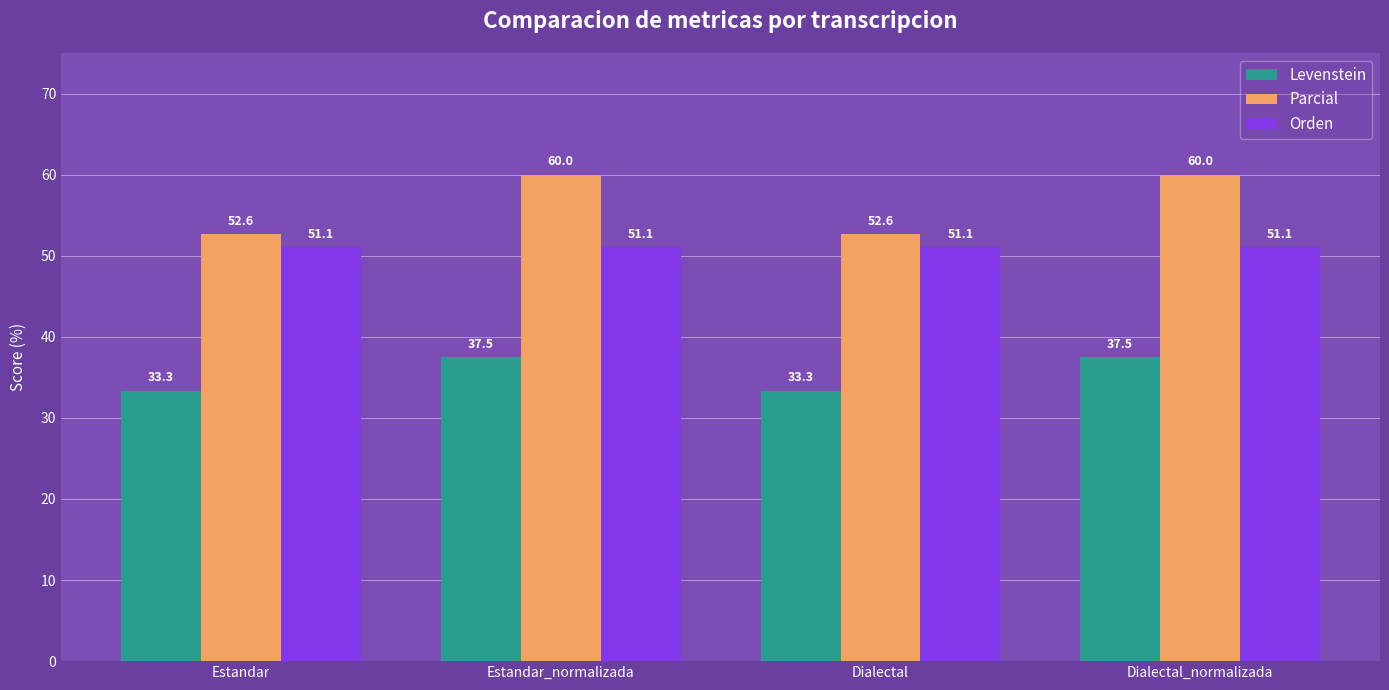

What value does the Parcial series have at Dialectal?

52.6